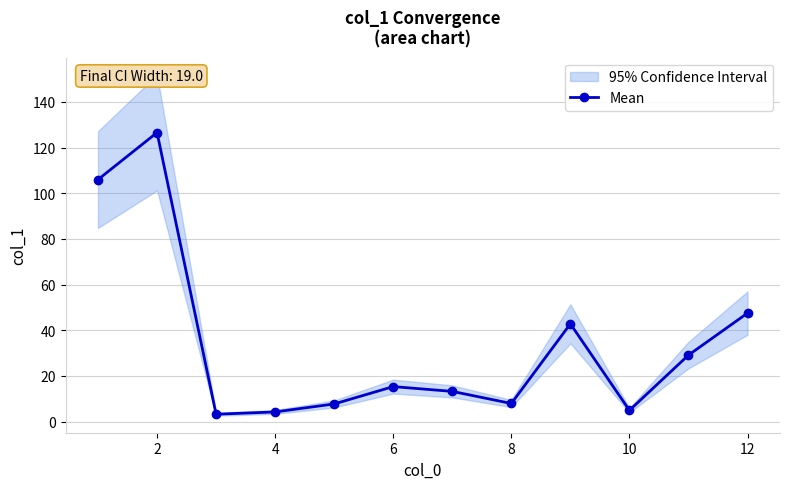

What is the sum of all values?

408.4